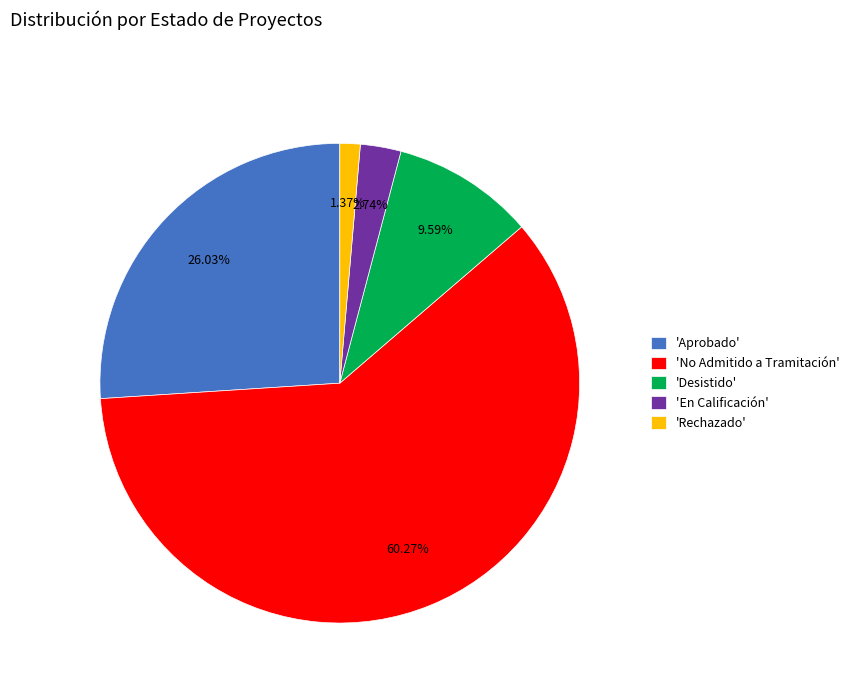

What is the ratio of the value at 'Desistido' to the value at 'En Calificación'?

3.5